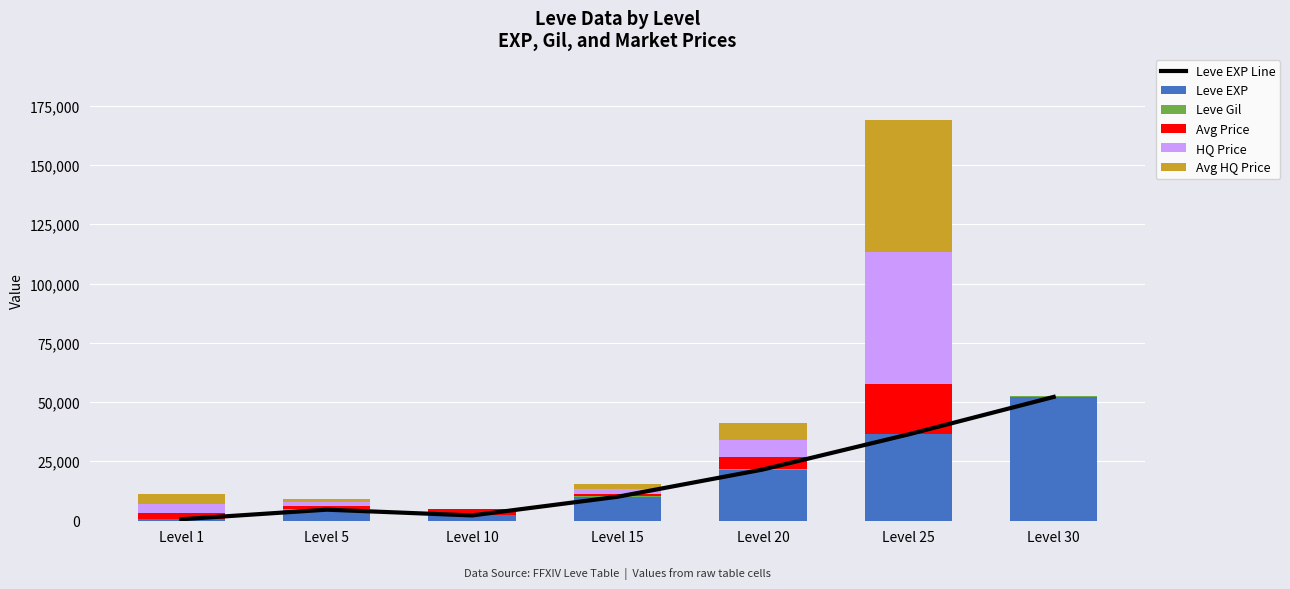

Rank the categories by Leve Gil value from lowest to highest.

Level 1, Level 5, Level 10, Level 15, Level 20, Level 25, Level 30